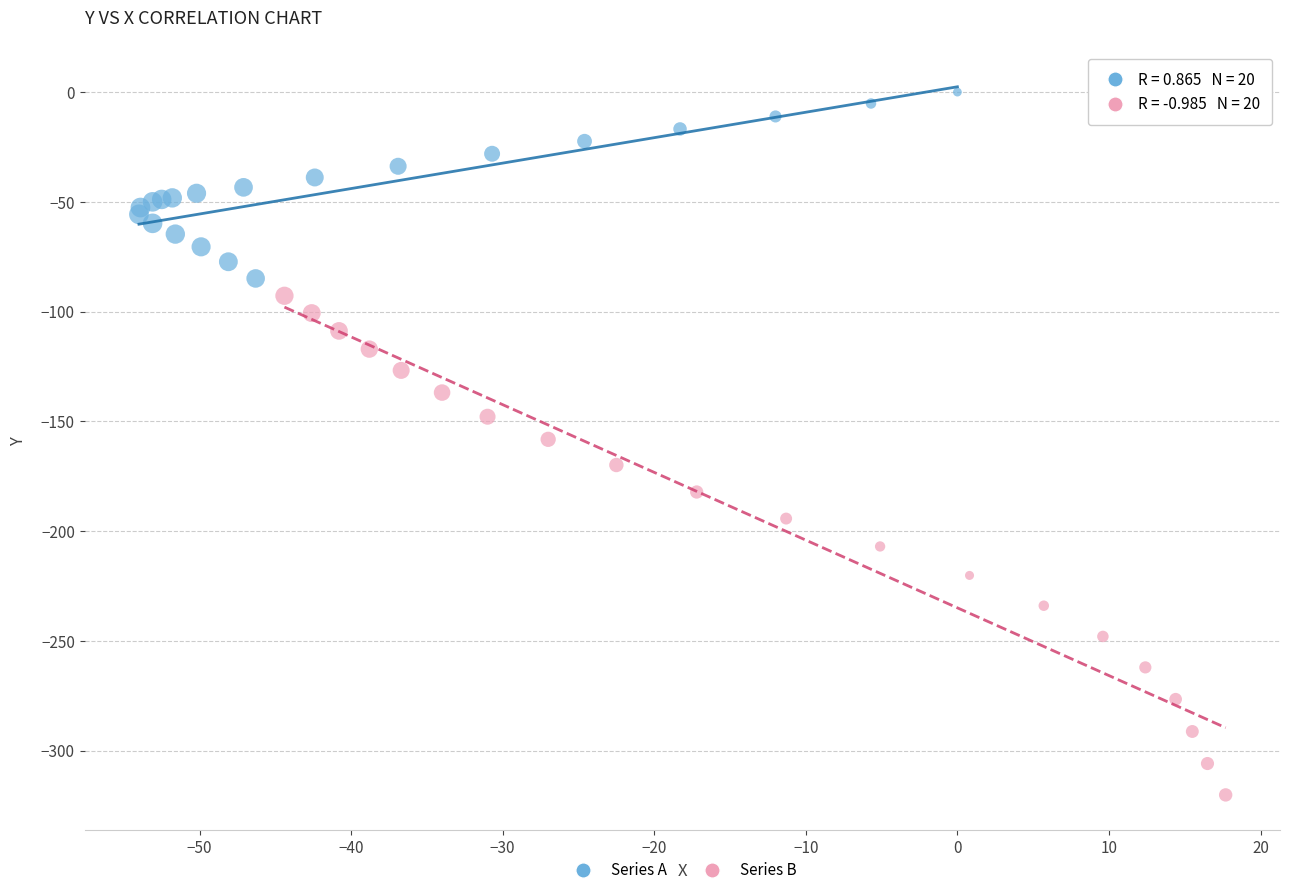

Which series has the largest Y range (max minus min)?

Series B